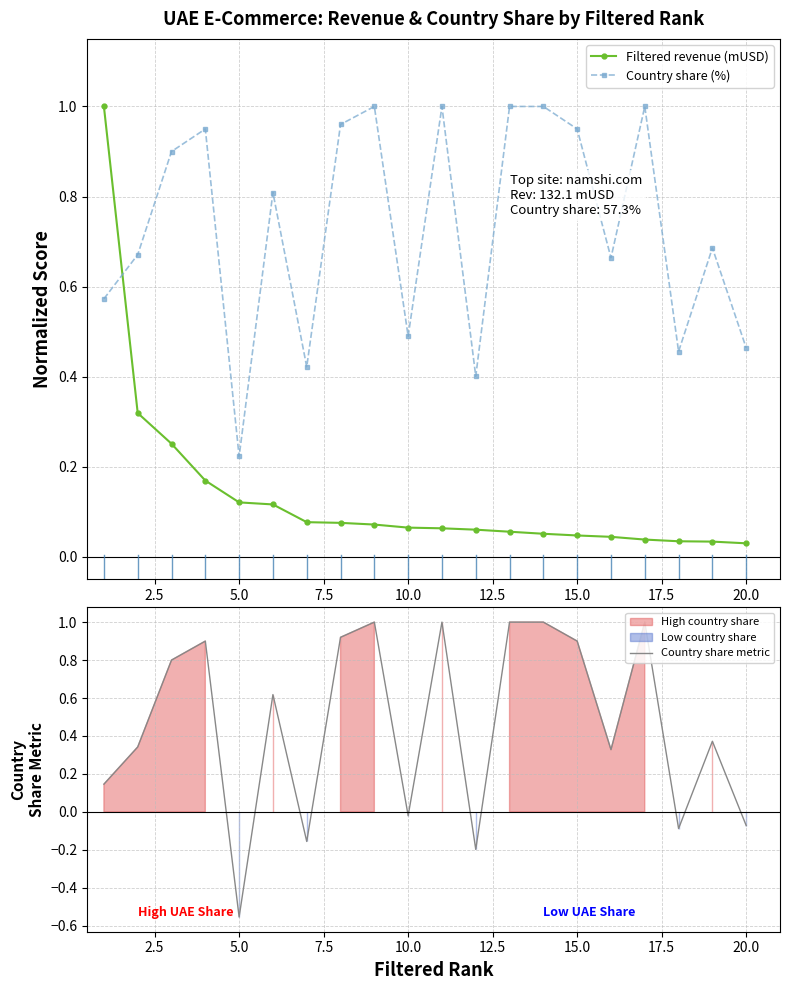

Which series has the largest range (max minus min)?

Country share metric